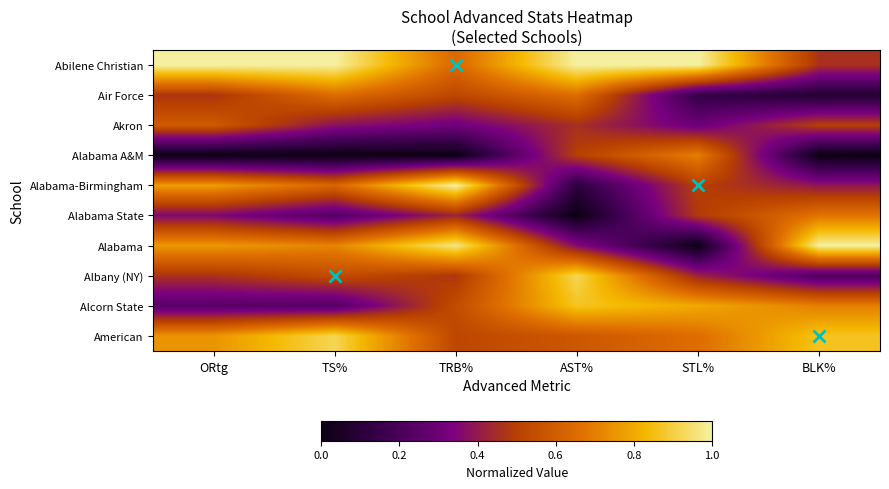

Between ORtg and STL%, which series saw the biggest shift?

Alabama